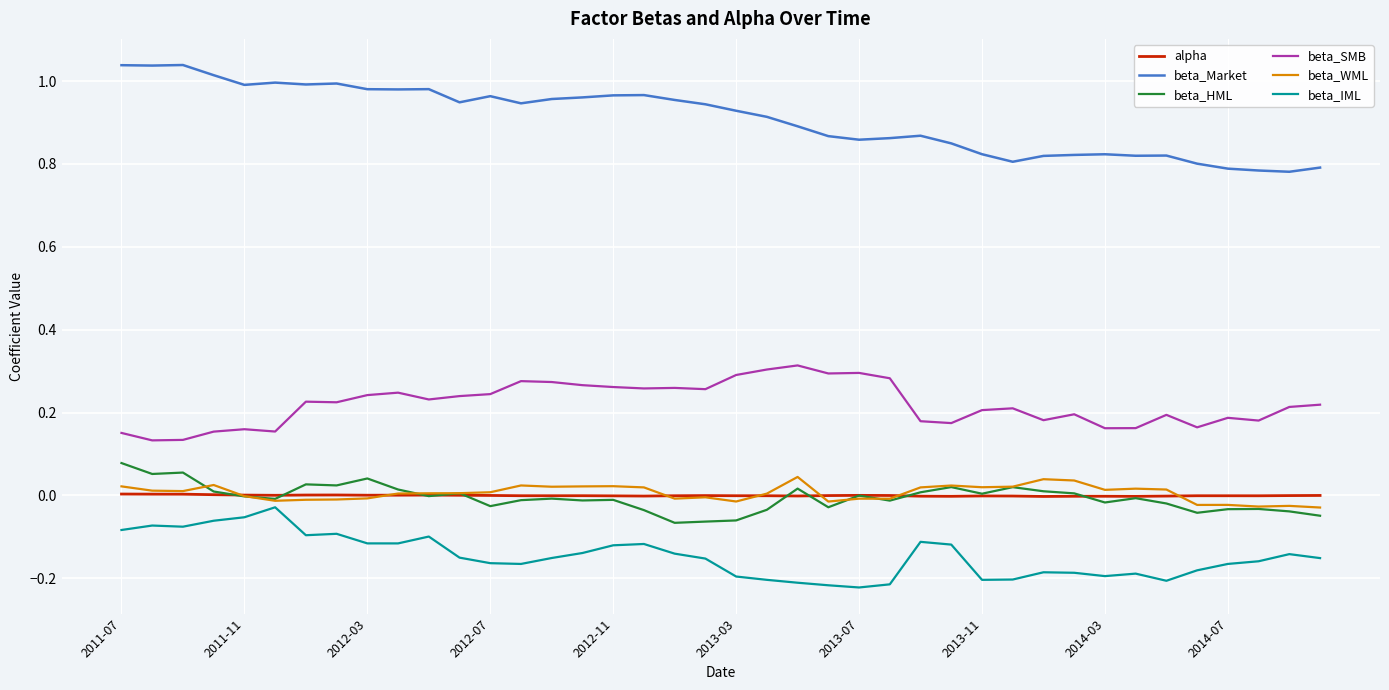

Which series has the largest total across all categories?

beta_Market